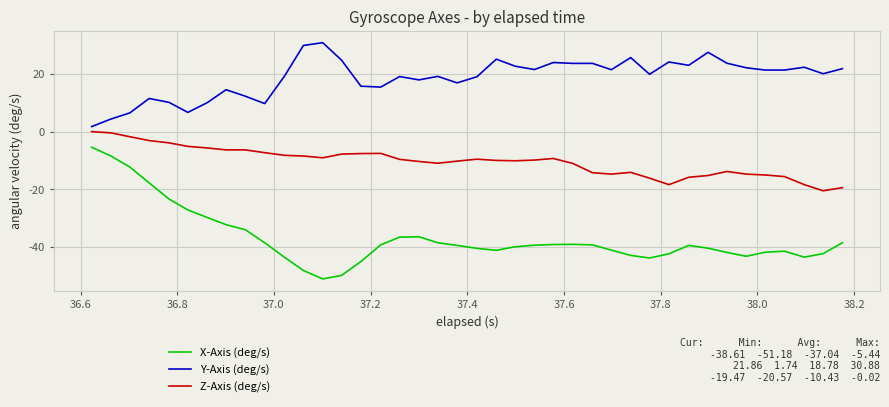

How many values in the Y-Axis (deg/s) series exceed 21?

20